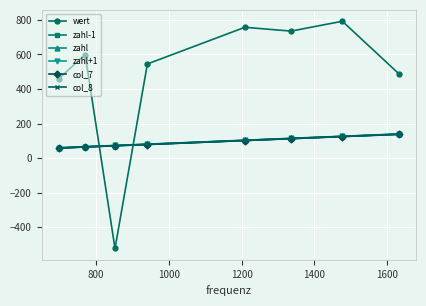

How many intersections are there between wert and zahl-1?

2